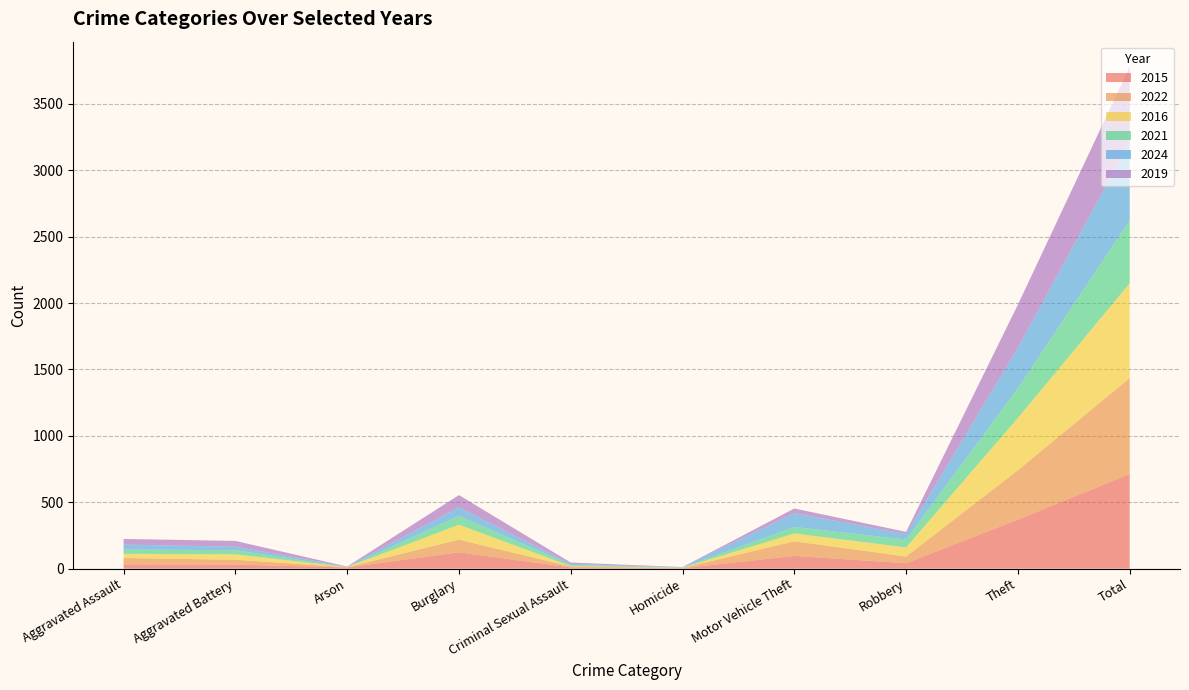

Reading left to right, extract all data points from this chart.

2015: 32	31	9	123	9	3	96	41	369	713
2022: 48	36	2	95	7	2	110	50	372	722
2016: 32	41	1	113	3	2	59	69	394	714
2021: 32	31	0	67	10	2	49	59	224	474
2024: 37	26	3	64	6	3	104	41	304	588
2019: 43	44	1	92	11	0	35	17	325	568